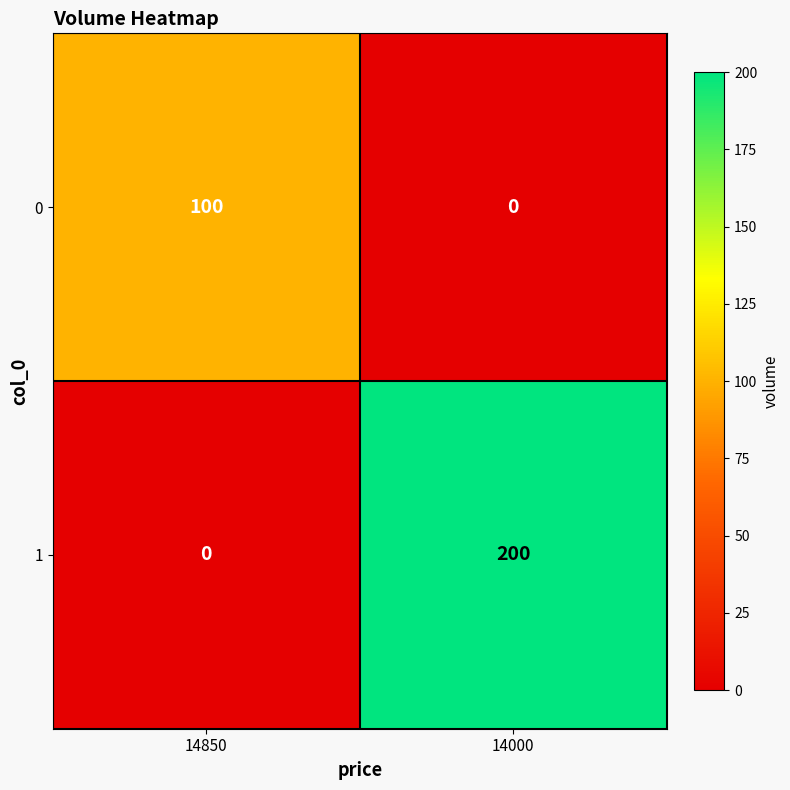

The value of 1 at 14000 is 94. True or false?

False